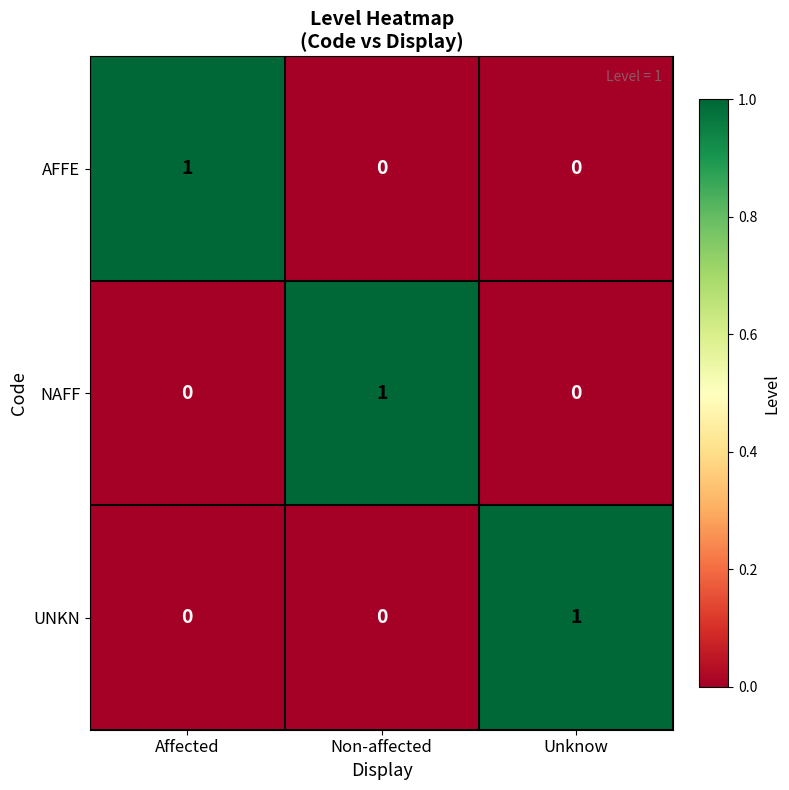

How many categories are shown in the chart?

3